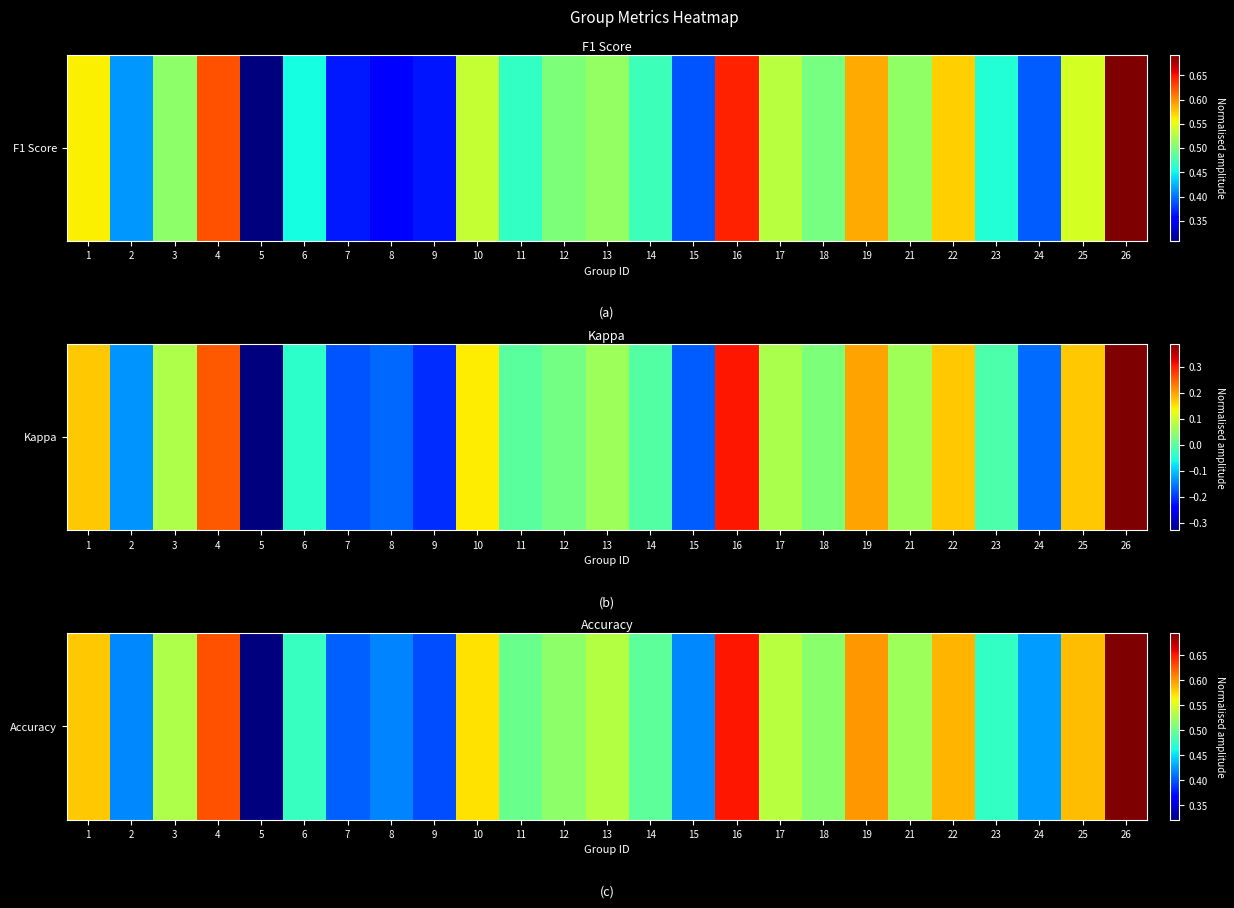

The chart shows a value of 0.7 at 21. True or false?

False